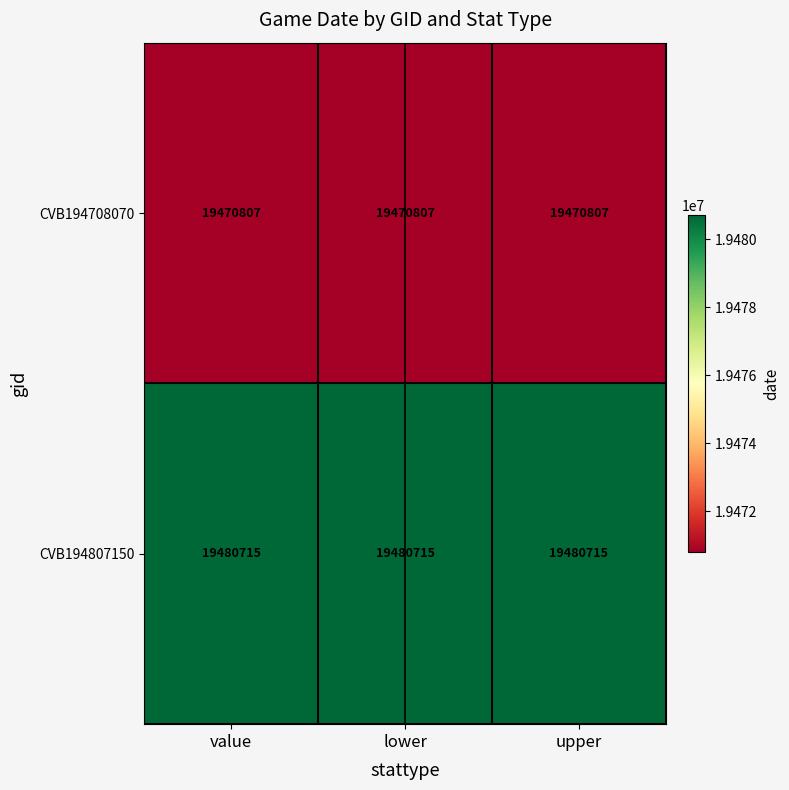

What is the smallest value displayed?

19470807